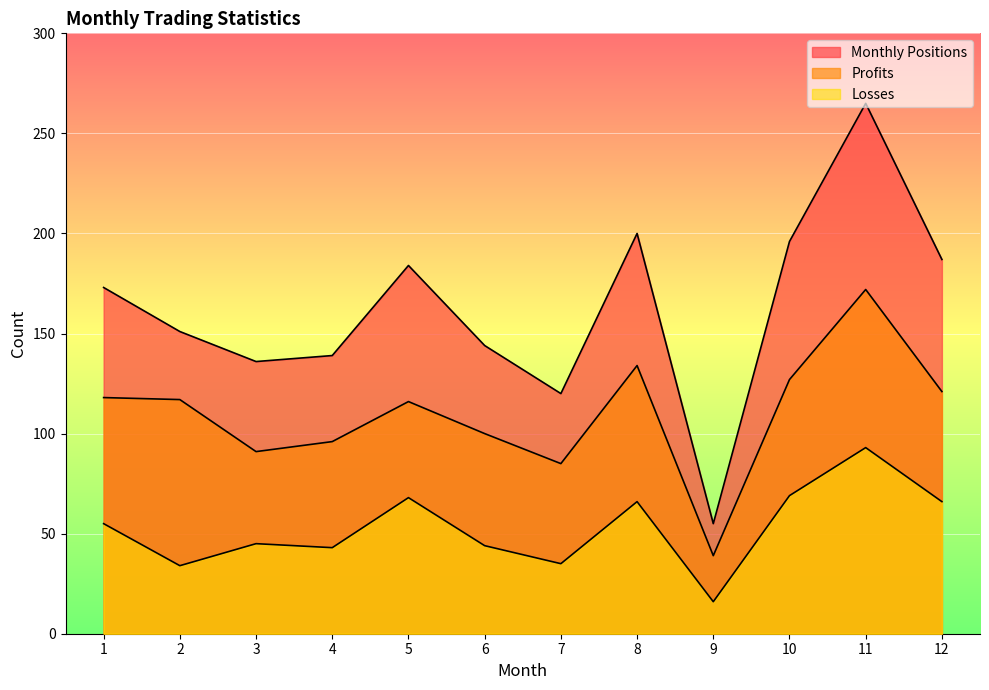

What is the value of the Monthly Positions point at the 11th from the left?

265